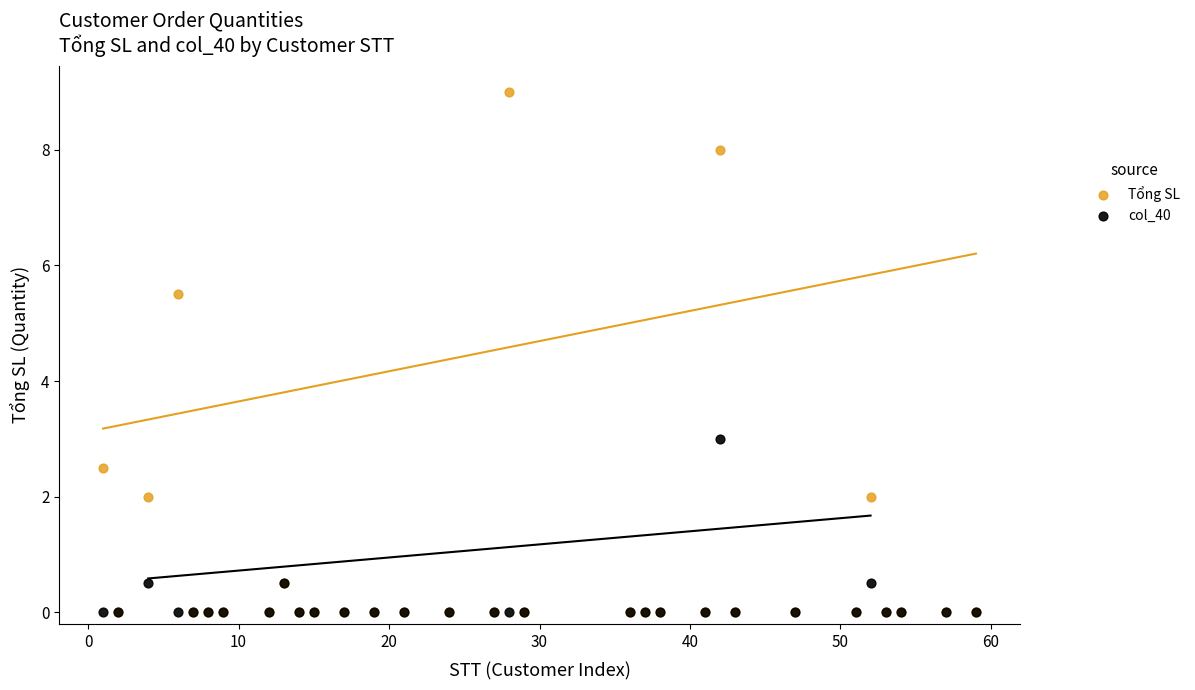

Which series contains the highest Y value?

Tổng SL